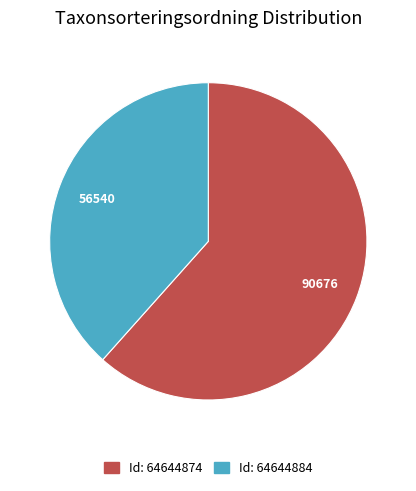

Is there any slice that represents more than half of the pie?

Yes